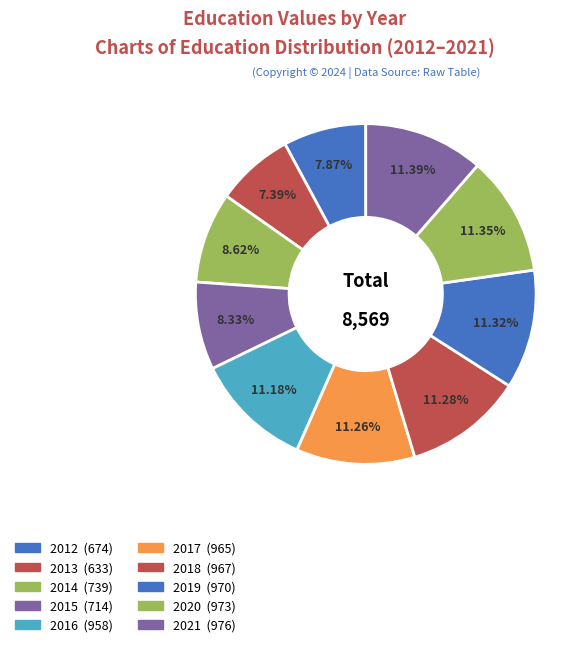

How many segments does this pie chart have?

10